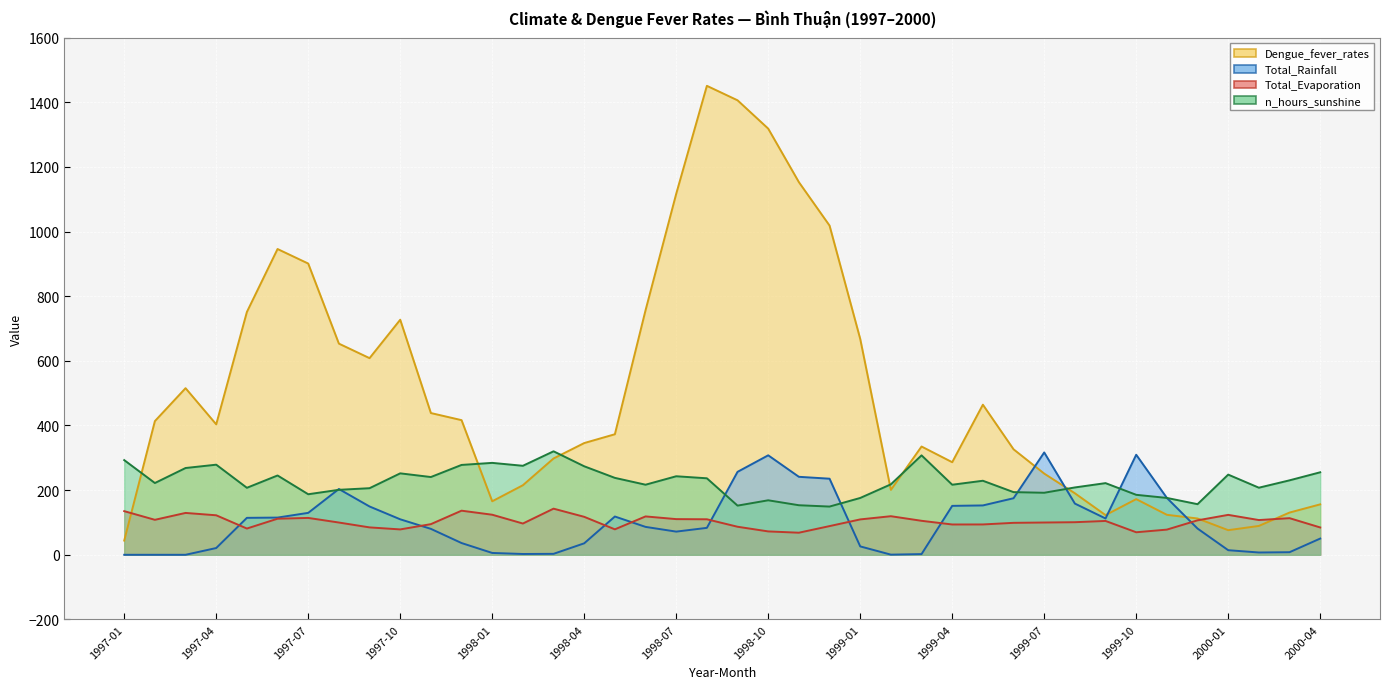

How many intersections are there between n_hours_sunshine and Dengue_fever_rates?

6